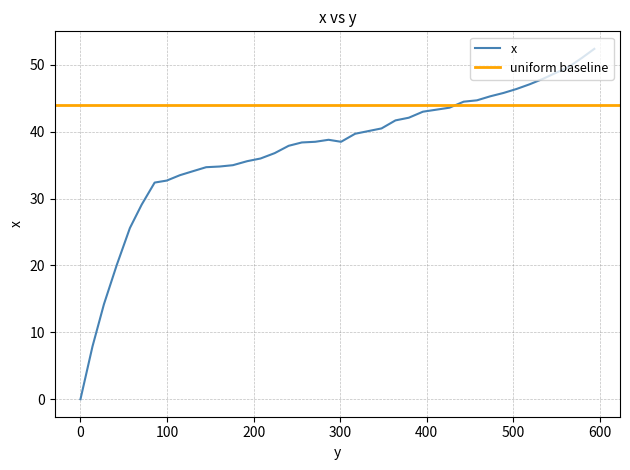

How many data points are less than 38?

17